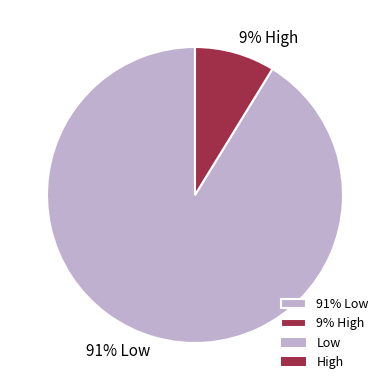

Is the sum of 9% High and 91% Low greater than half?

Yes